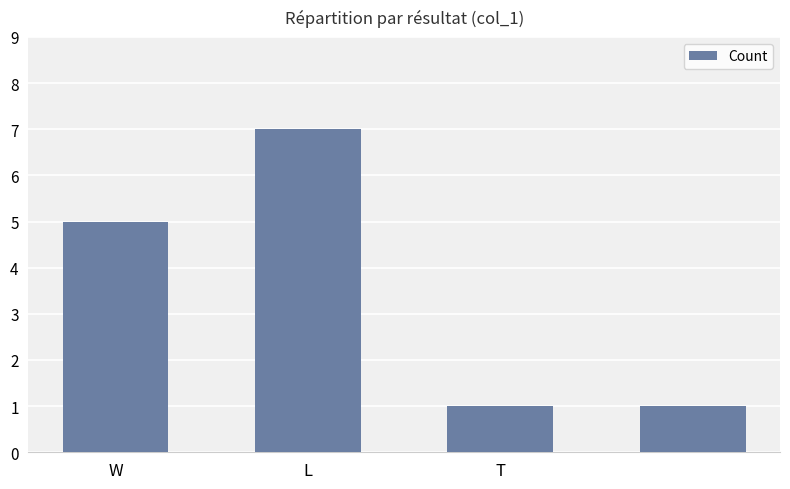

What is the sum of all values?

14